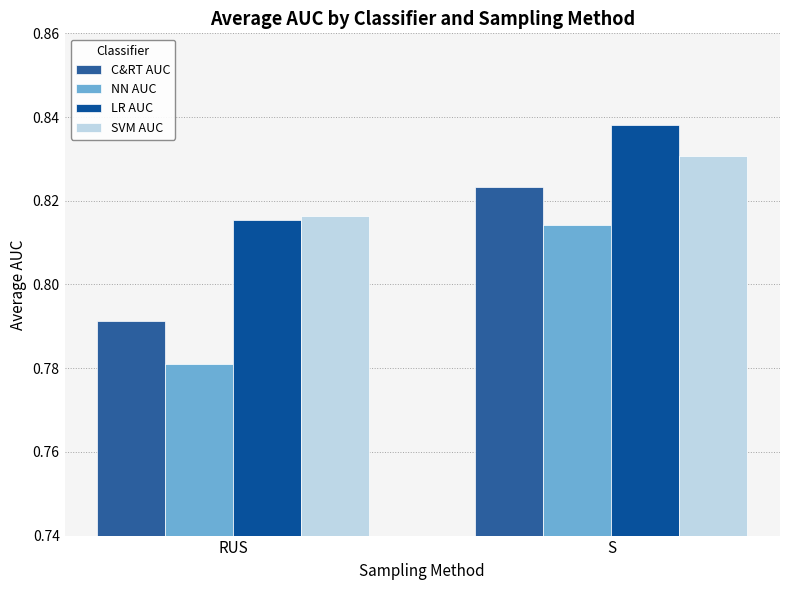

Between S and RUS, which is larger?

S